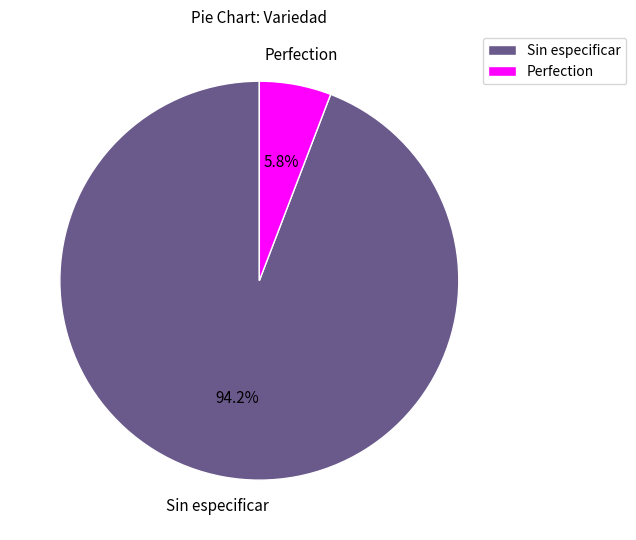

What is the ratio of the value at Sin especificar to the value at Perfection?

16.2